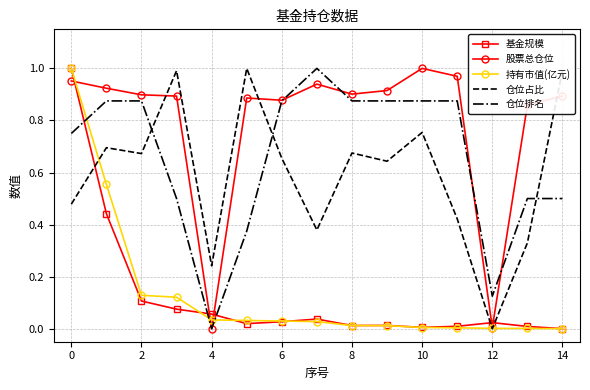

True or false: 仓位占比 and 股票总仓位 intersect in this chart.

True